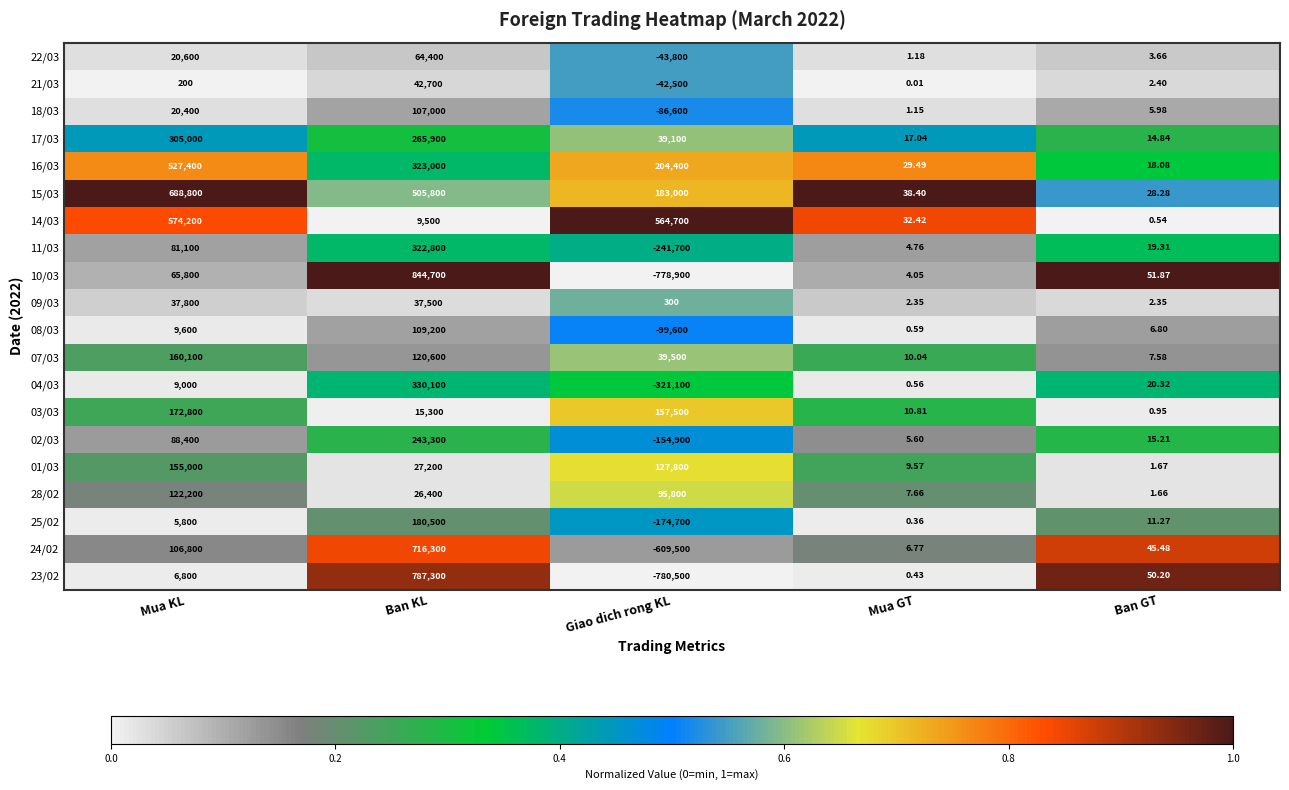

List the labels in order of 24/02 value, smallest first.

Giao dich rong KL, Mua GT, Ban GT, Mua KL, Ban KL